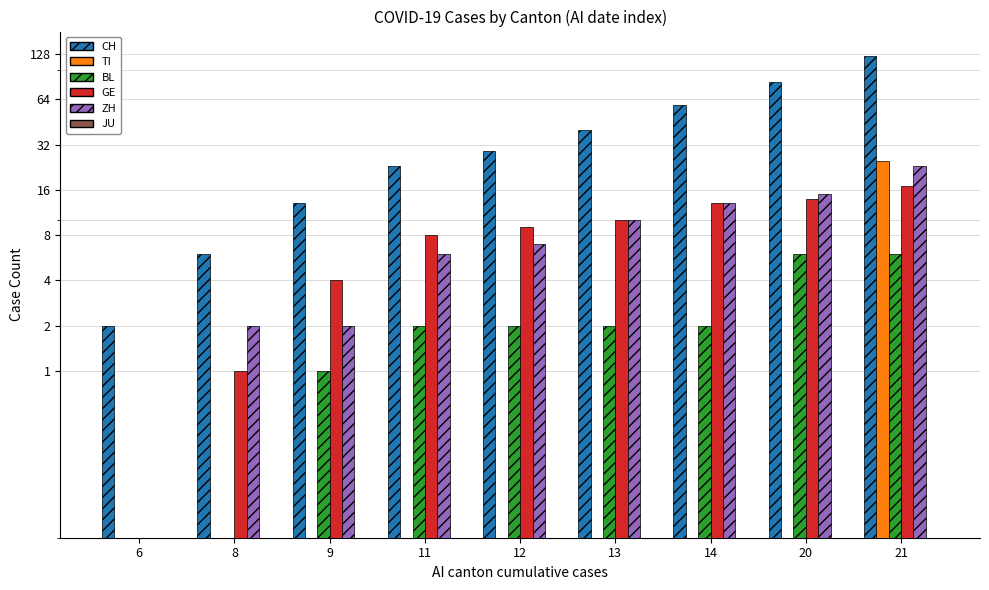

The value of TI at 8 is 0. True or false?

True